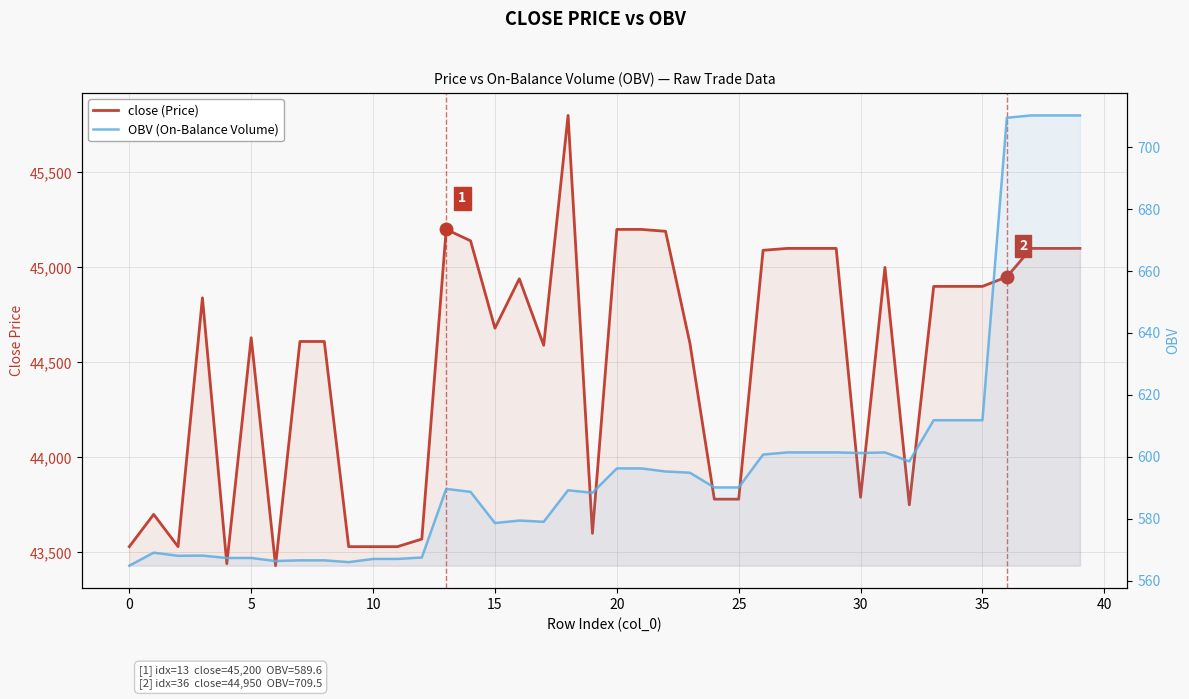

Reading left to right, what are all the values shown in this chart?

close (Price): 43530.0	43700.0	43530.0	44840.0	43440.0	44630.0	43430.0	44610.0	44610.0	43530.0	43530.0	43530.0	43570.0	45200.0	45140.0	44680.0	44940.0	44590.0	45800.0	43600.0	45200.0	45200.0	45190.0	44600.0	43780.0	43780.0	45090.0	45100.0	45100.0	45100.0	43790.0	45000.0	43750.0	44900.0	44900.0	44900.0	44950.0	45100.0	45100.0	45100.0
OBV (On-Balance Volume): 564.9	569.0	568.0	568.1	567.3	567.3	566.3	566.6	566.6	566.0	567.0	567.0	567.5	589.6	588.7	578.6	579.4	579.0	589.2	588.4	596.3	596.3	595.3	594.9	590.1	590.1	600.7	601.4	601.4	601.4	601.2	601.4	598.5	611.8	611.8	611.8	709.5	710.3	710.3	710.3